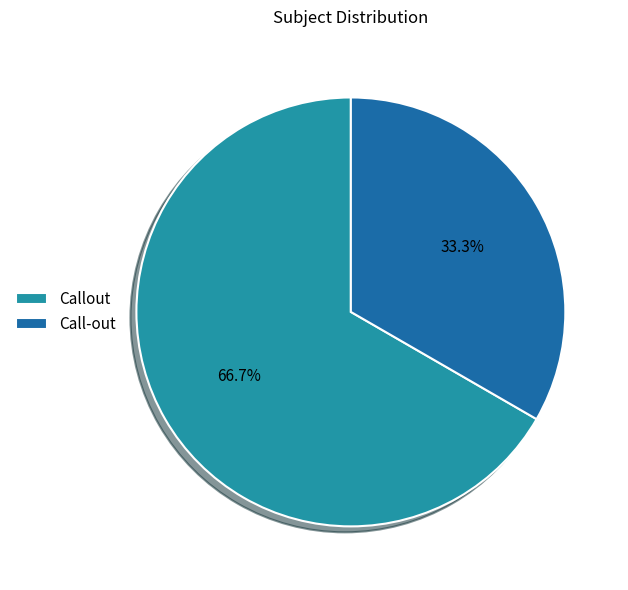

Between Call-out and Callout, which is larger?

Callout